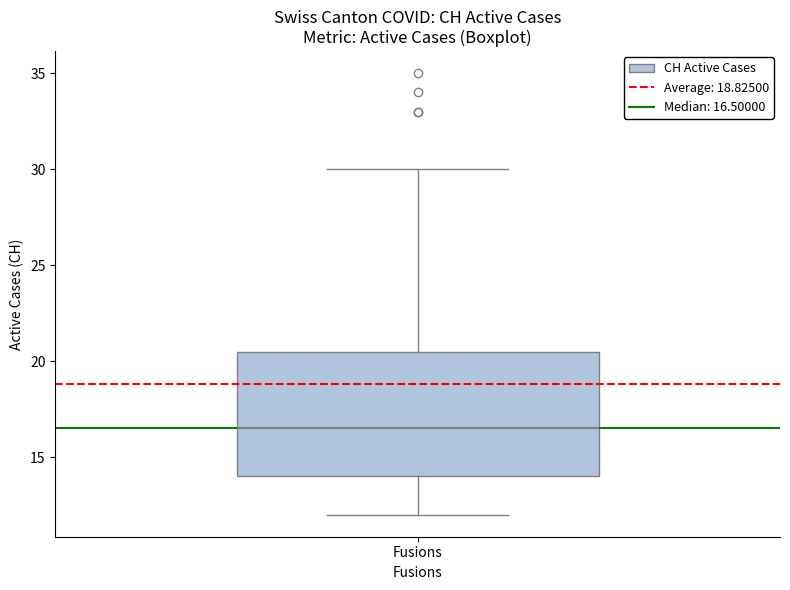

Read this box plot against the y-axis: the position of the median line, the range covered by the box, and the ends of both whiskers. The values are not printed on the chart, so give them approximately, as read against the axis.

median 16.5, box 14.0 to 20.5, whiskers 12.0 to 30.0